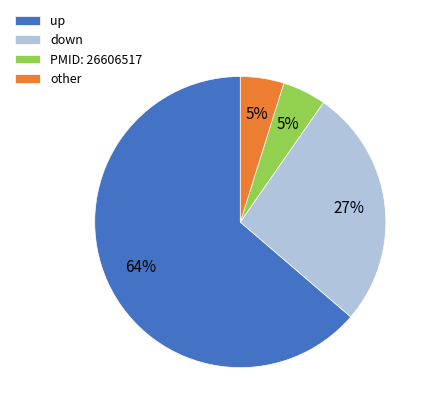

To the nearest percent, what is the average slice percentage?

25%